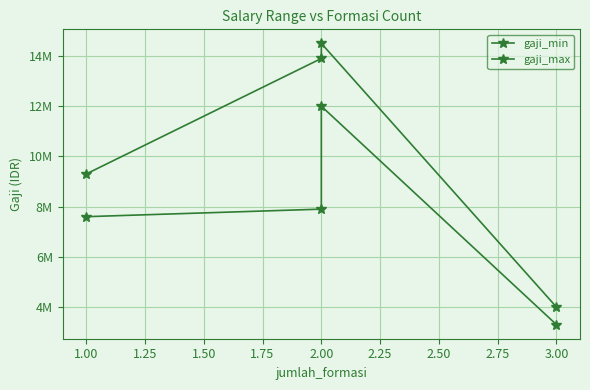

What value does the gaji_min series have at 2.00, to the nearest 100?

12000000